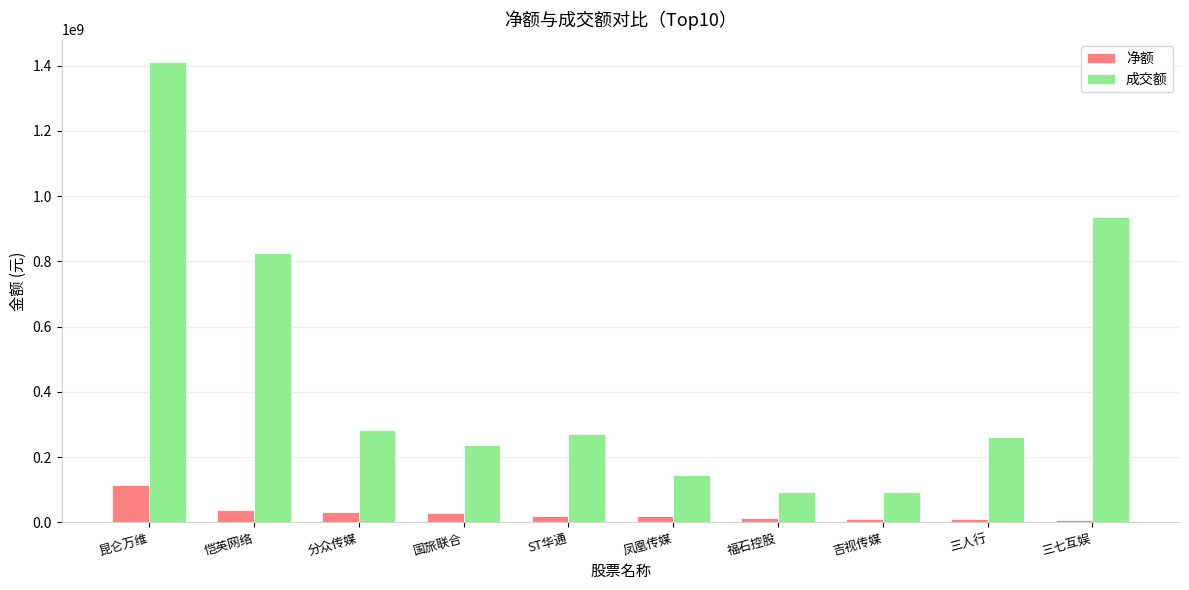

Which series has the widest spread of values?

成交额